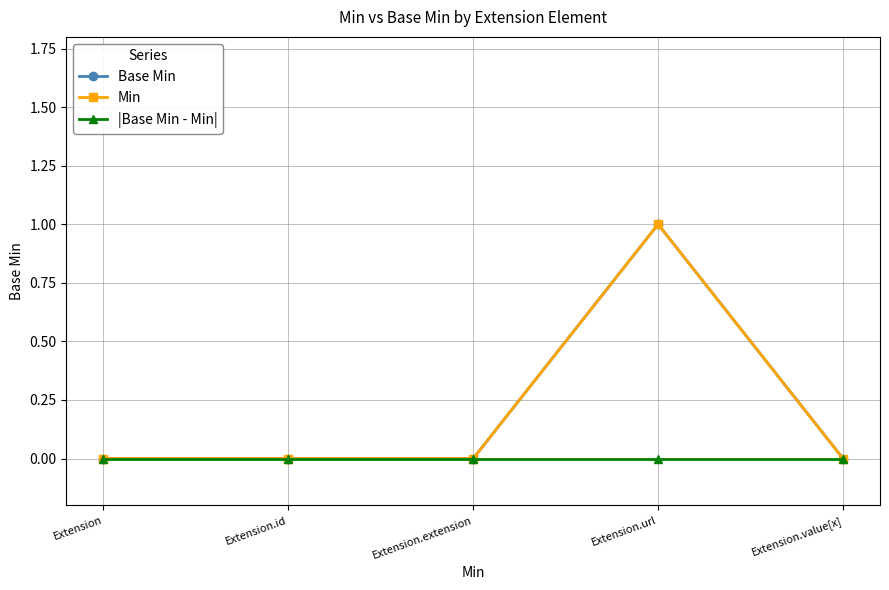

Is this an area chart (filled region under the line)?

No